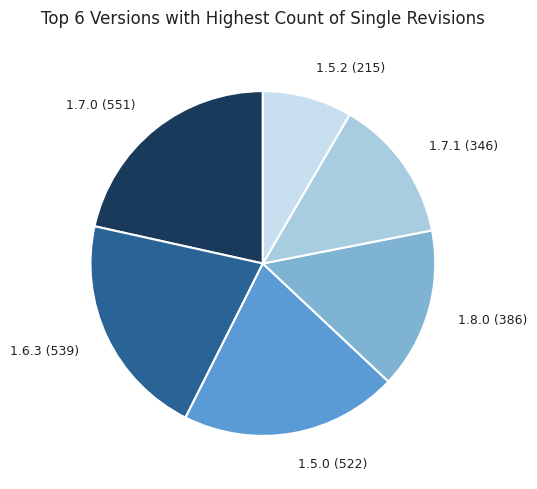

Which category has the smallest portion of the pie?

1.5.2